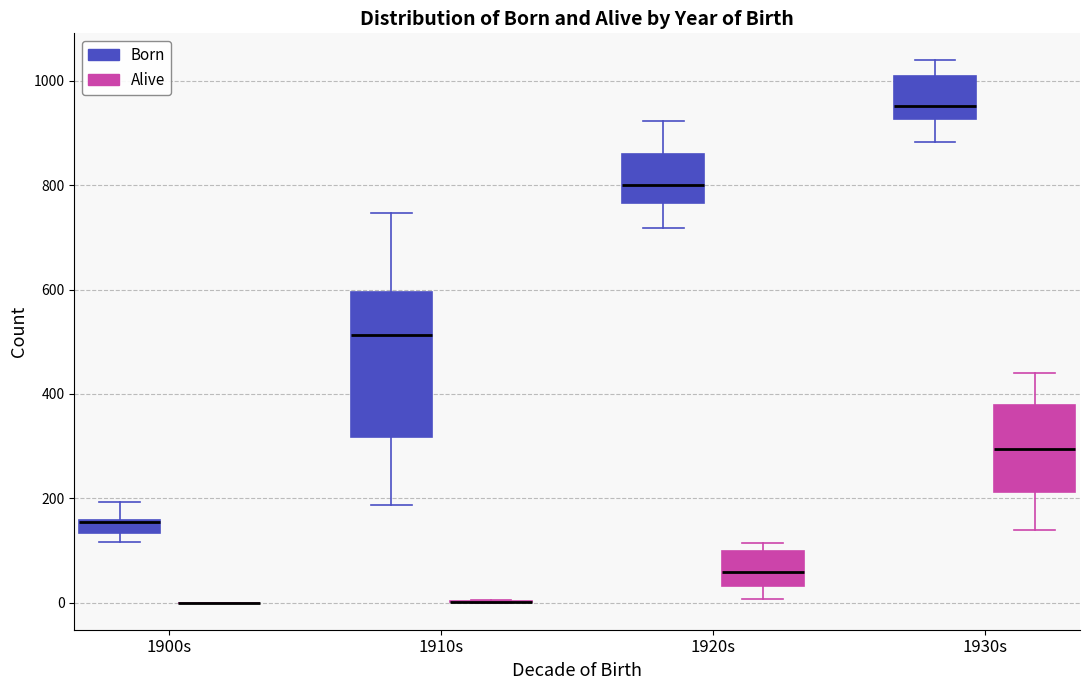

Which box is the tallest, from its lower edge to its upper edge?

1910s (Born)